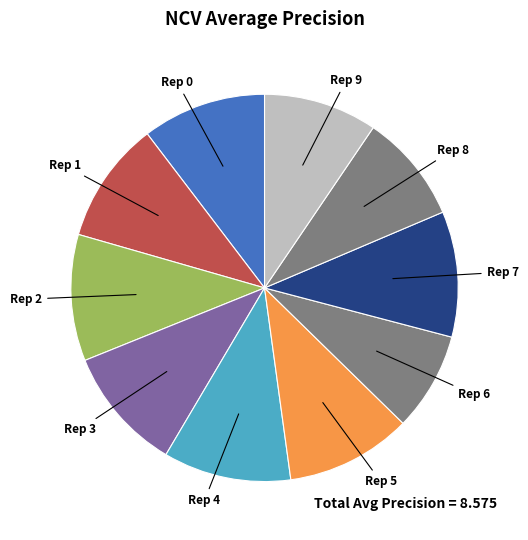

Count the number of slices in the pie.

10